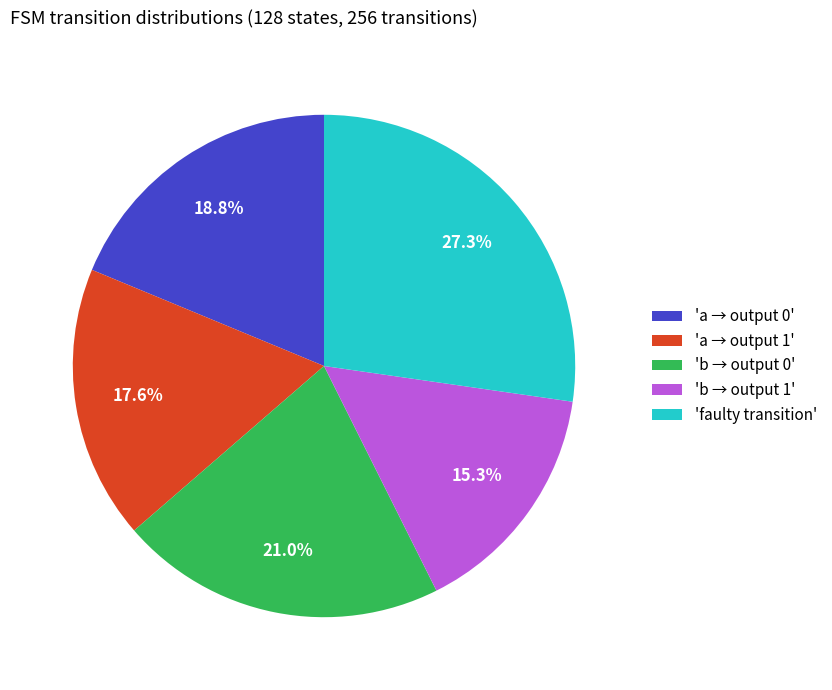

Rank the categories by value from lowest to highest.

'b → output 1', 'a → output 1', 'a → output 0', 'b → output 0', 'faulty transition'